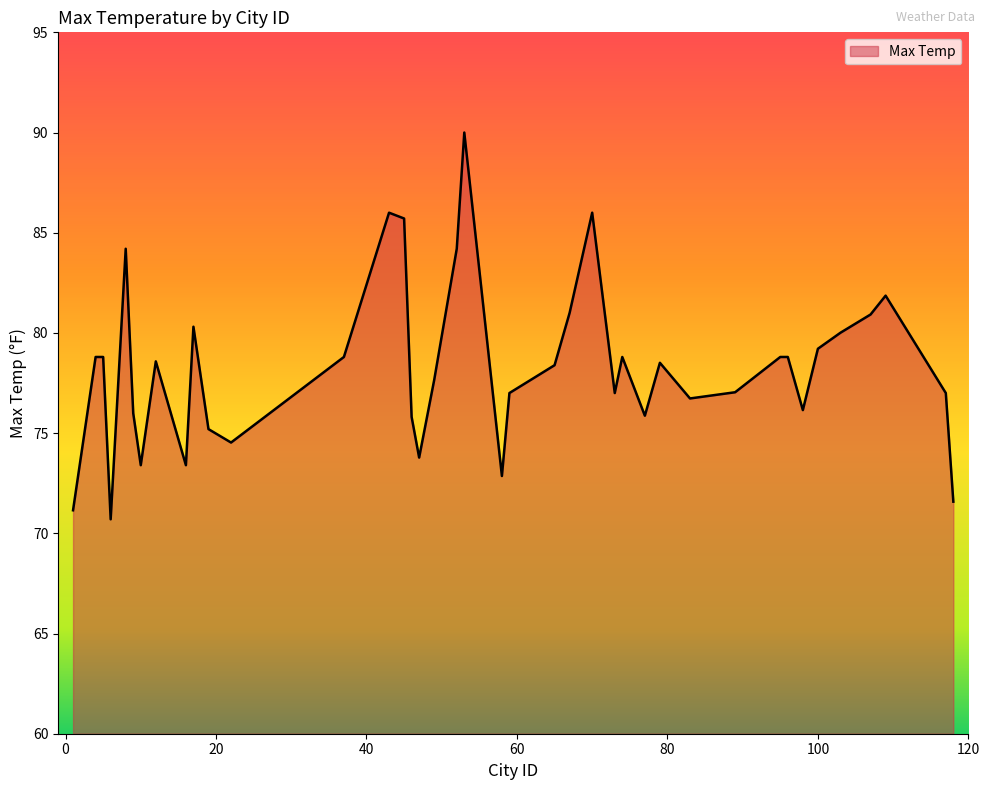

What is the maximum value shown in the chart?

90.0